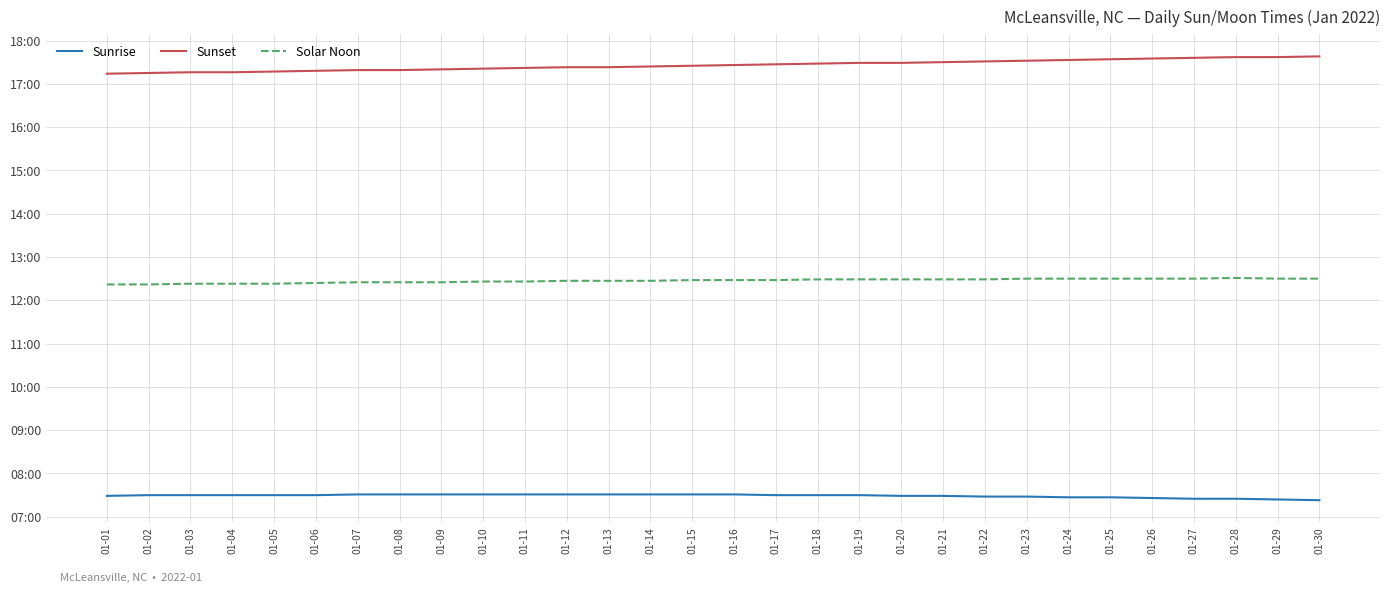

What are all the series names shown in the legend?

Sunrise, Sunset, Solar Noon